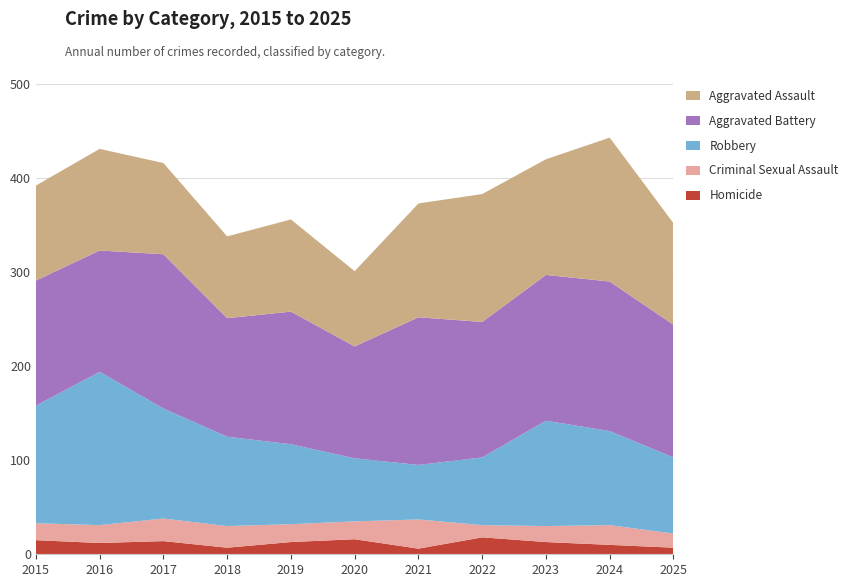

Reading left to right, what are all the values shown in this chart?

Homicide: 2015=15	2016=12	2017=14	2018=7	2019=13	2020=16	2021=6	2022=18	2023=13	2024=10	2025=7
Criminal Sexual Assault: 2015=18	2016=19	2017=24	2018=23	2019=19	2020=19	2021=31	2022=13	2023=17	2024=21	2025=15
Robbery: 2015=125	2016=163	2017=117	2018=95	2019=85	2020=67	2021=58	2022=72	2023=112	2024=100	2025=81
Aggravated Battery: 2015=133	2016=129	2017=164	2018=126	2019=141	2020=119	2021=157	2022=144	2023=155	2024=159	2025=141
Aggravated Assault: 2015=101	2016=108	2017=97	2018=87	2019=98	2020=80	2021=121	2022=136	2023=123	2024=153	2025=108